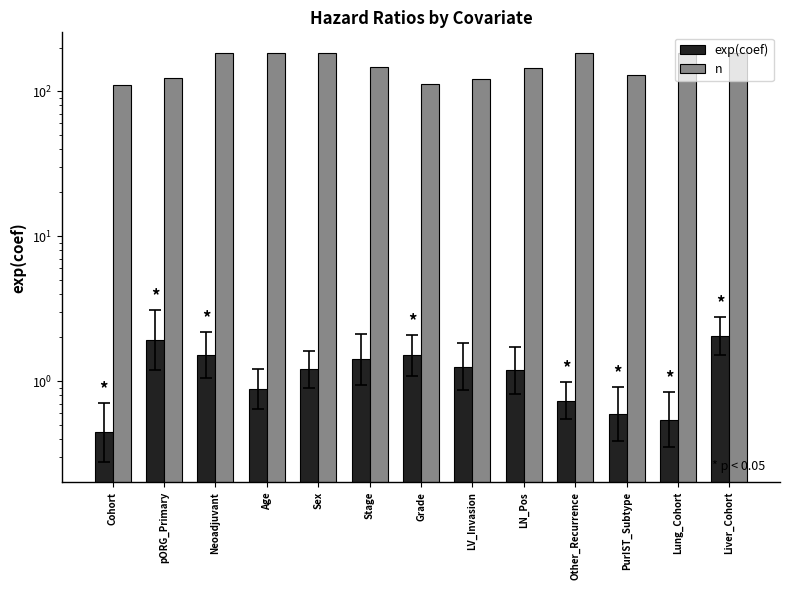

Are the bars horizontal?

No